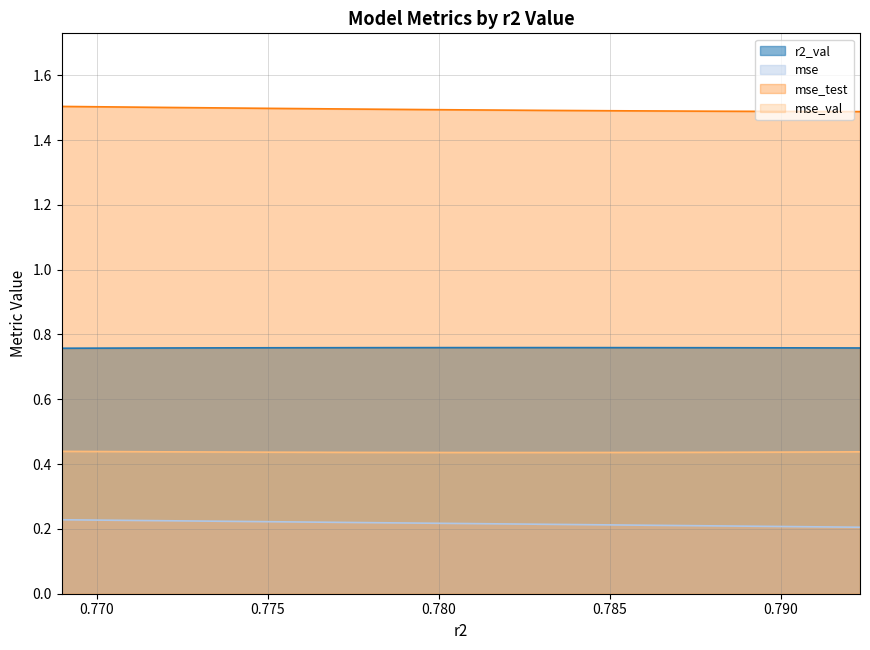

True or false: mse and mse_val cross at least once.

False